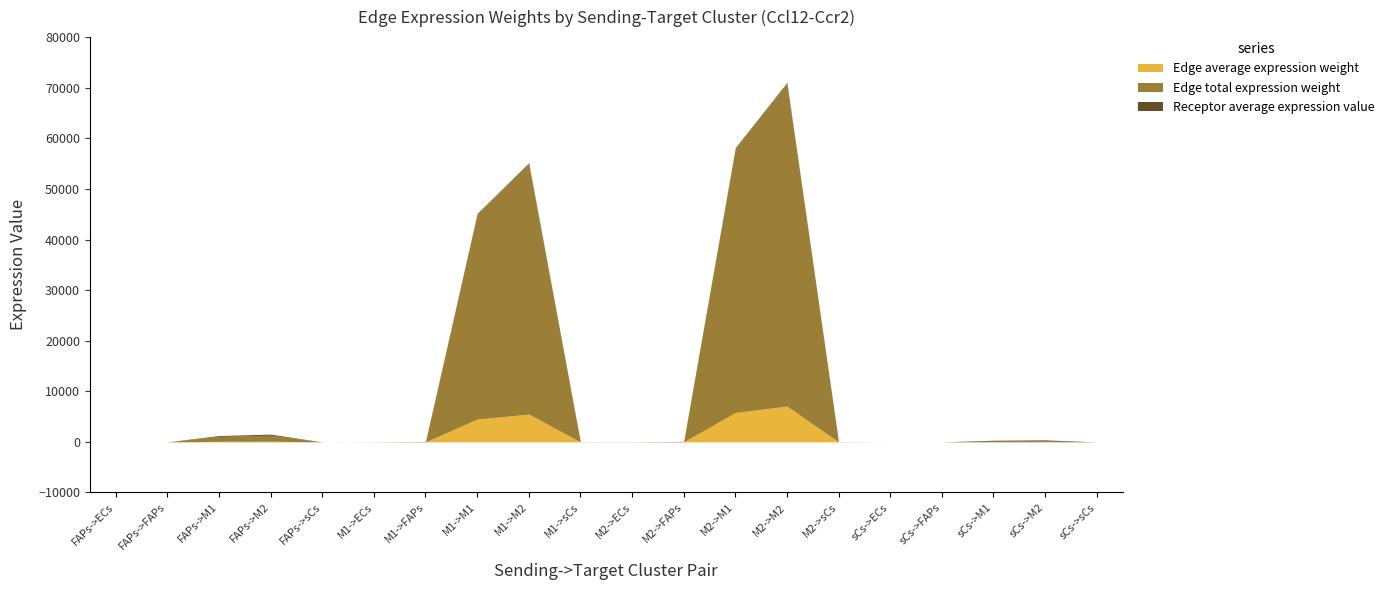

Which series has the largest total across all categories?

Edge total expression weight